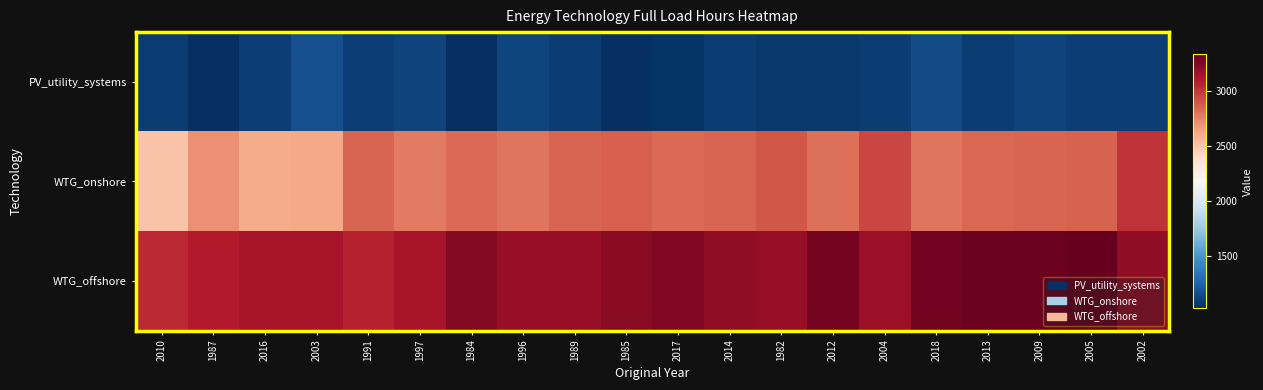

List the series in order of their peak value, highest first.

WTG_offshore, WTG_onshore, PV_utility_systems